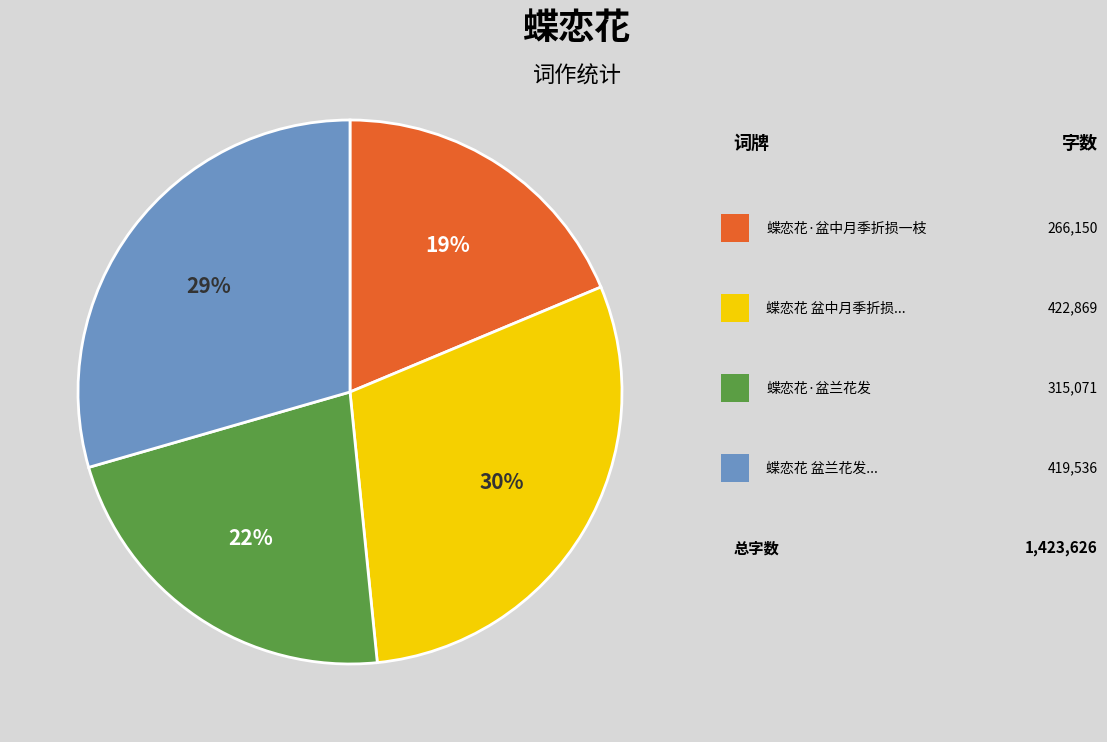

Count the number of slices in the pie.

4